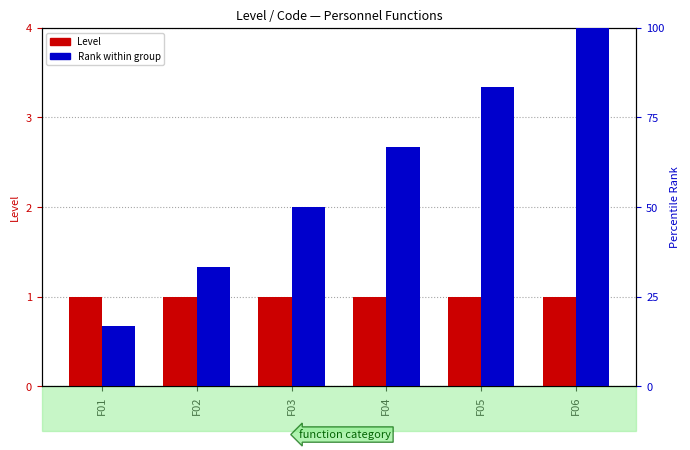

Does the chart contain any negative values?

No